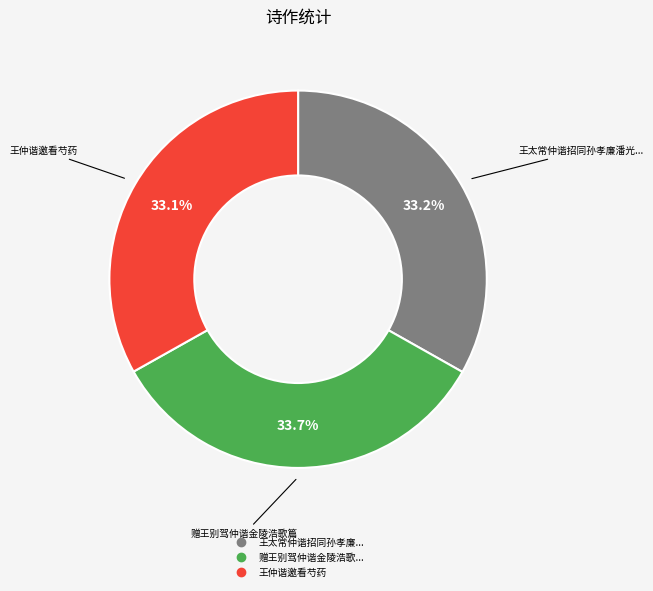

Is there a majority slice in this chart?

No